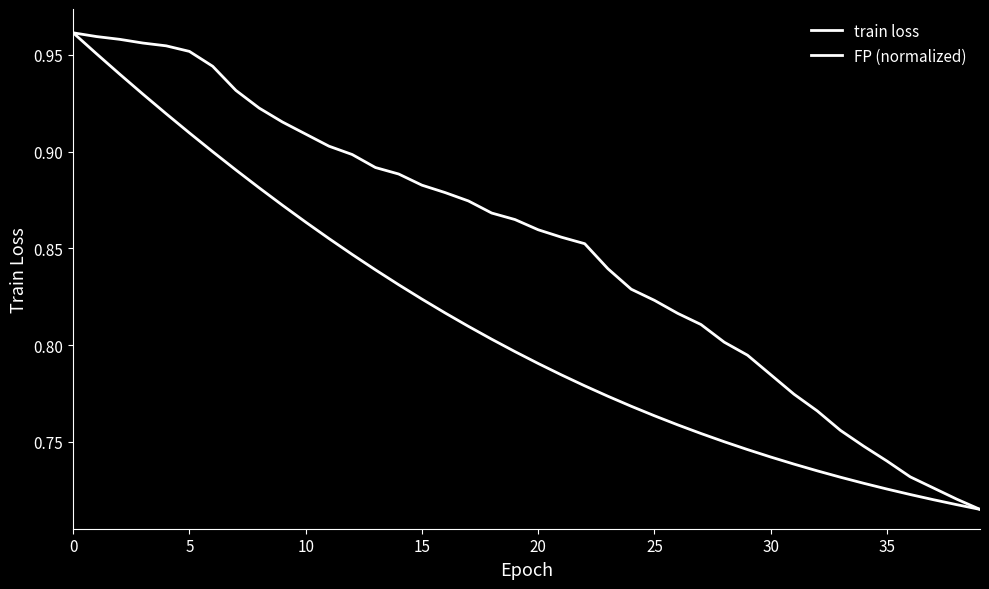

What is the difference between the second highest and minimum values in the FP (normalized) series?

0.2